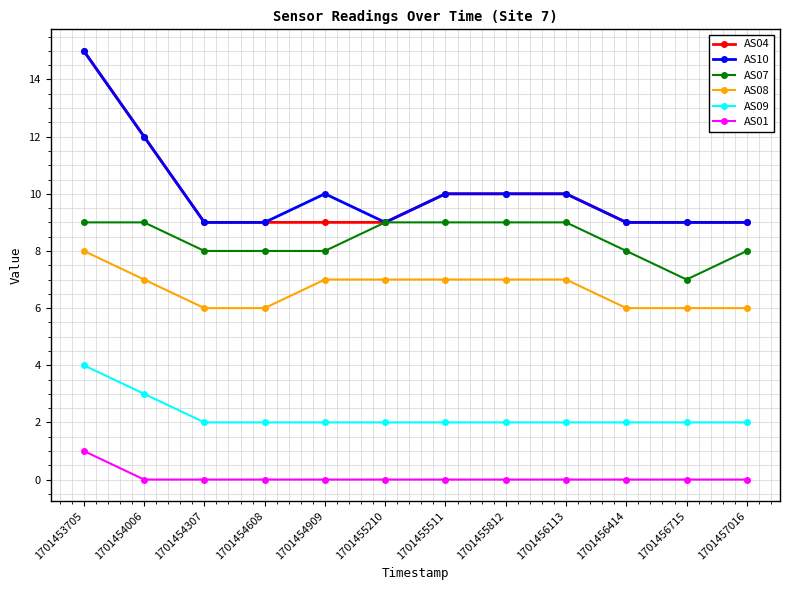

How many series are shown in this chart?

6